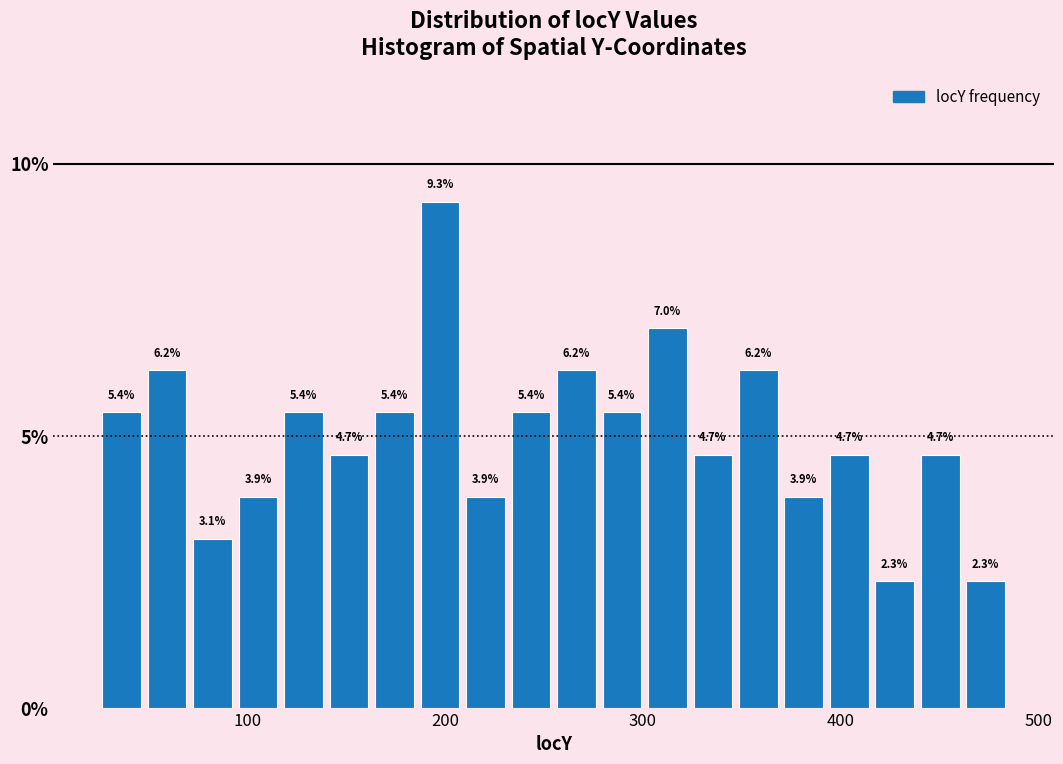

Around what value on the x-axis is the tallest bar? Give the approximate position of its centre, as read against the axis.

200